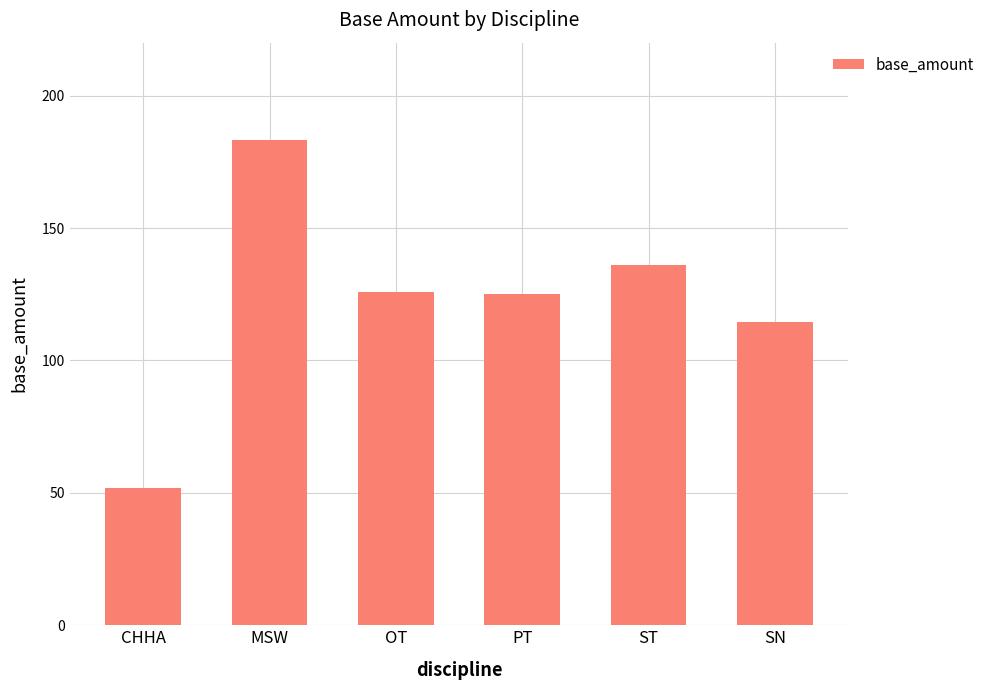

What is the difference between the maximum and minimum values?

131.5